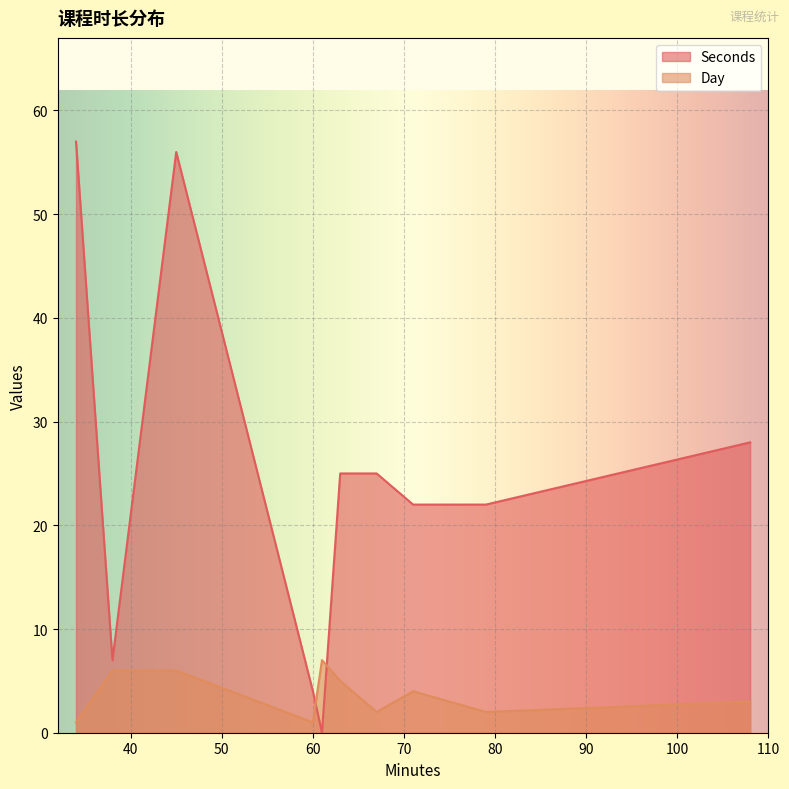

How many data points in Day are above 4?

4